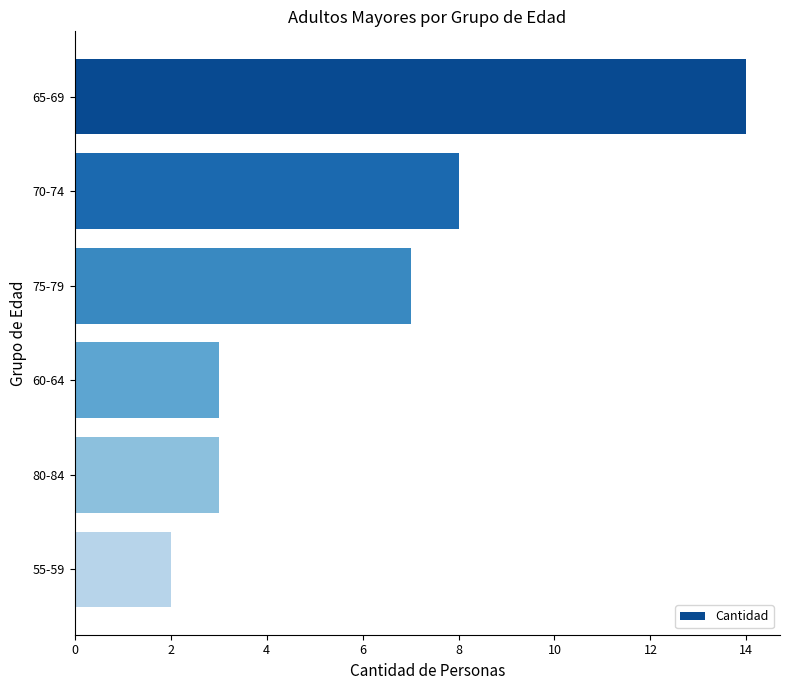

What is the difference between the maximum and minimum values?

12